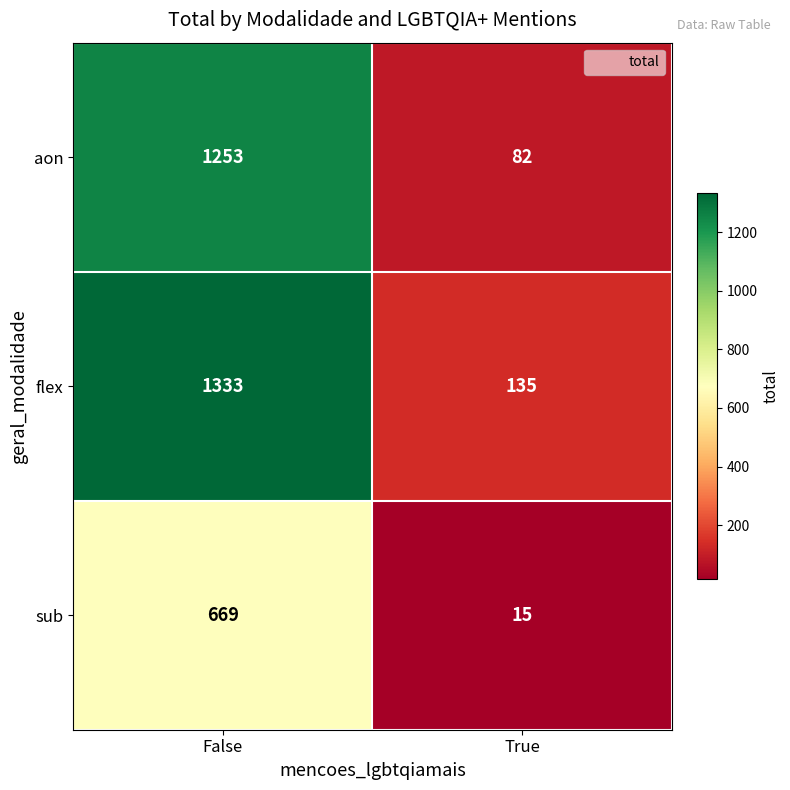

Read the flex value at False, to the nearest 10.

1330